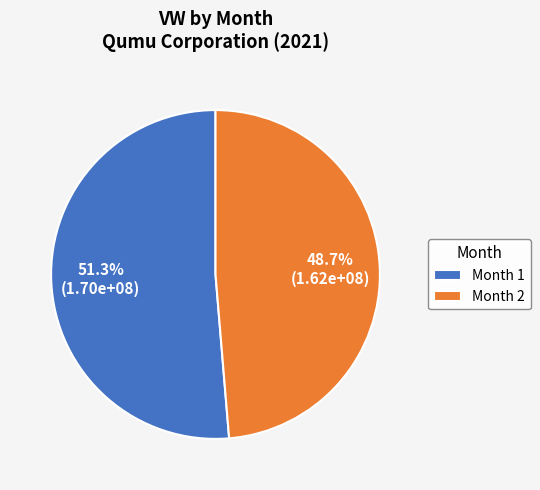

Rank the categories by value from highest to lowest.

Month 1, Month 2